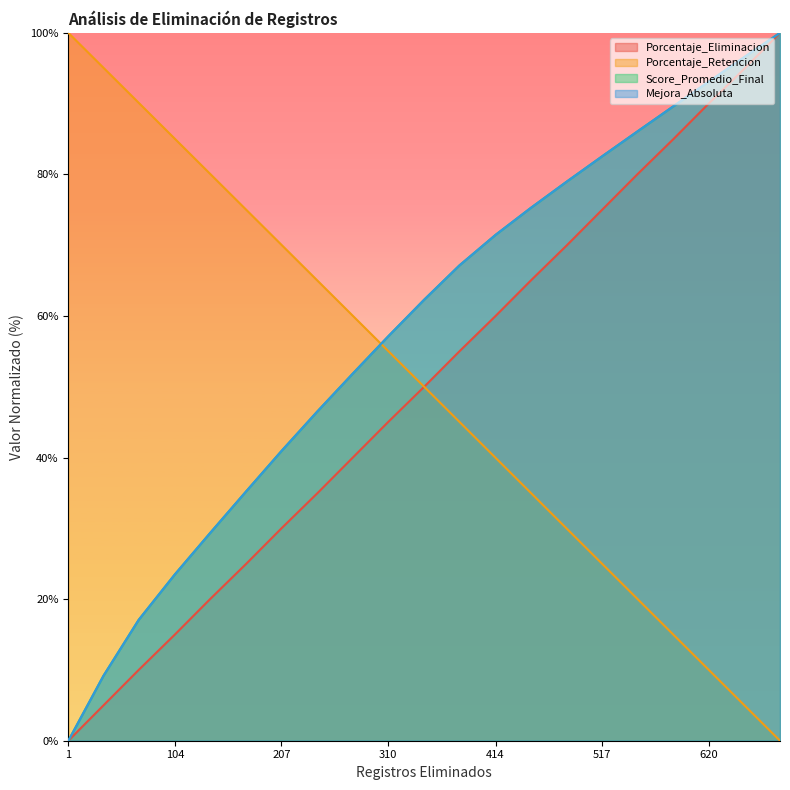

How many values in the Porcentaje_Retencion series are below 50?

10